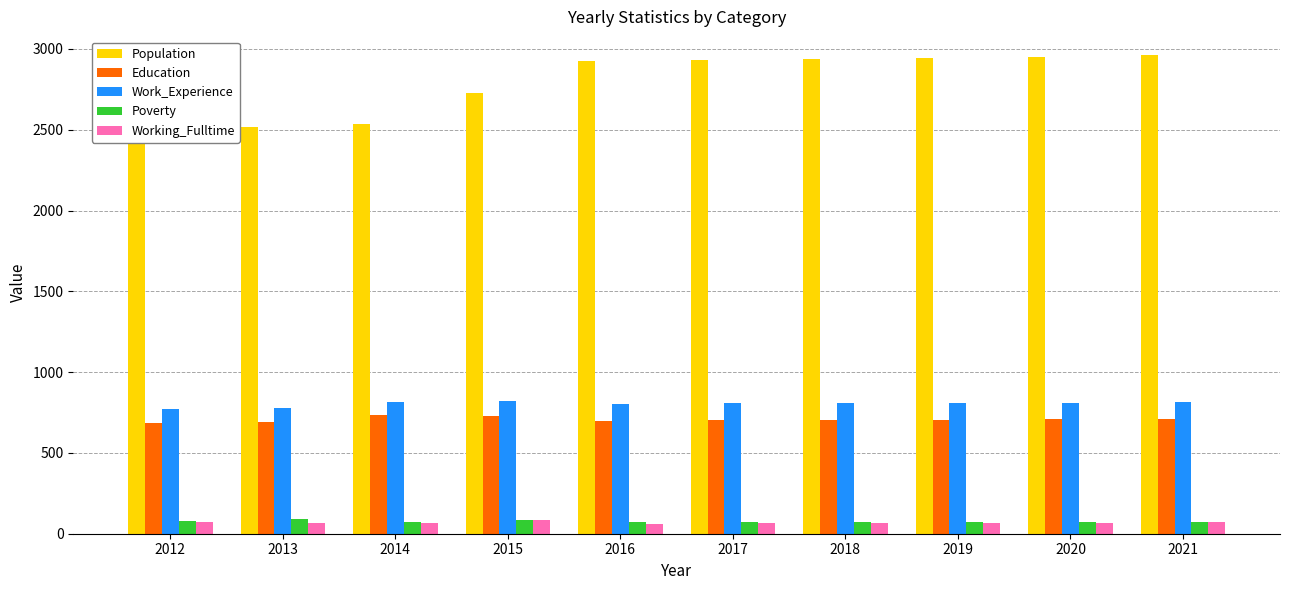

What is the greatest value displayed?

2961